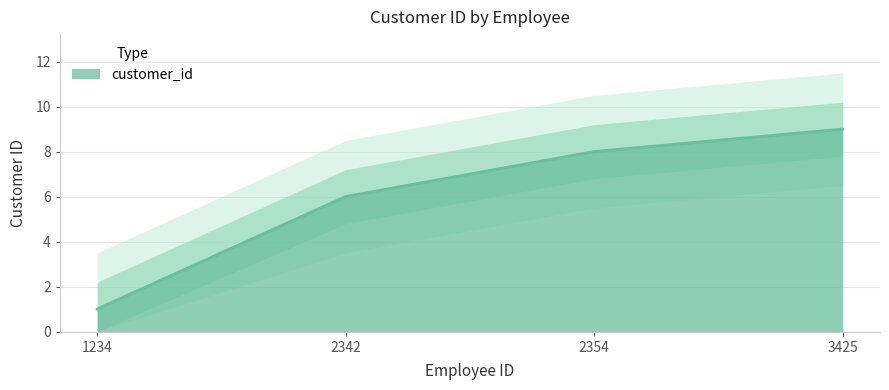

Rank the categories by value from lowest to highest.

1234, 2342, 2354, 3425